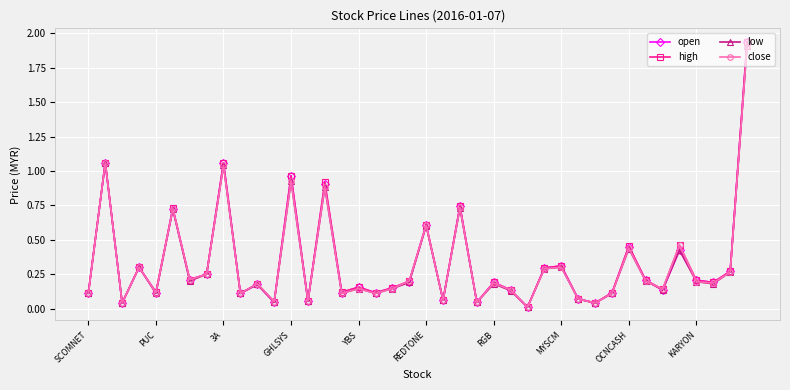

At how many categories does at least one series exceed 1?

3